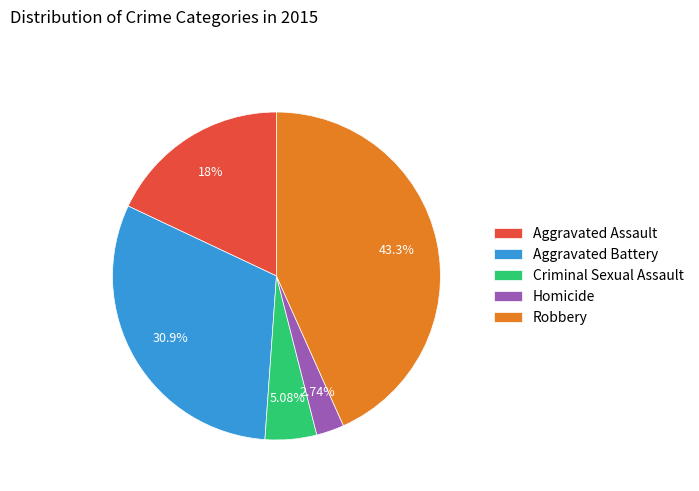

Count the number of slices in the pie.

5